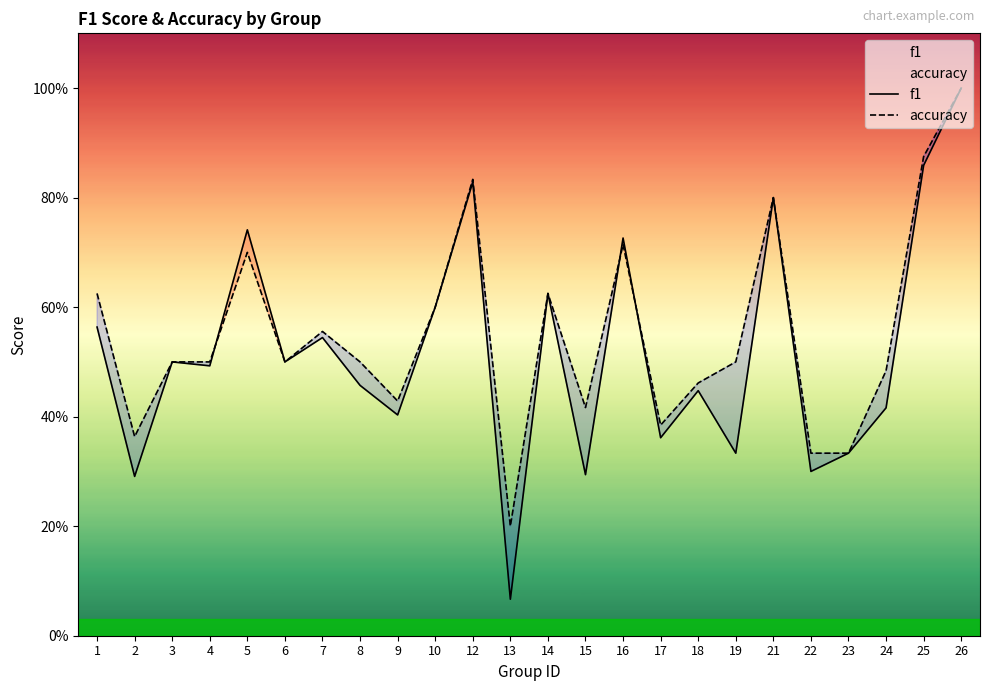

Which series has the largest total across all categories?

accuracy